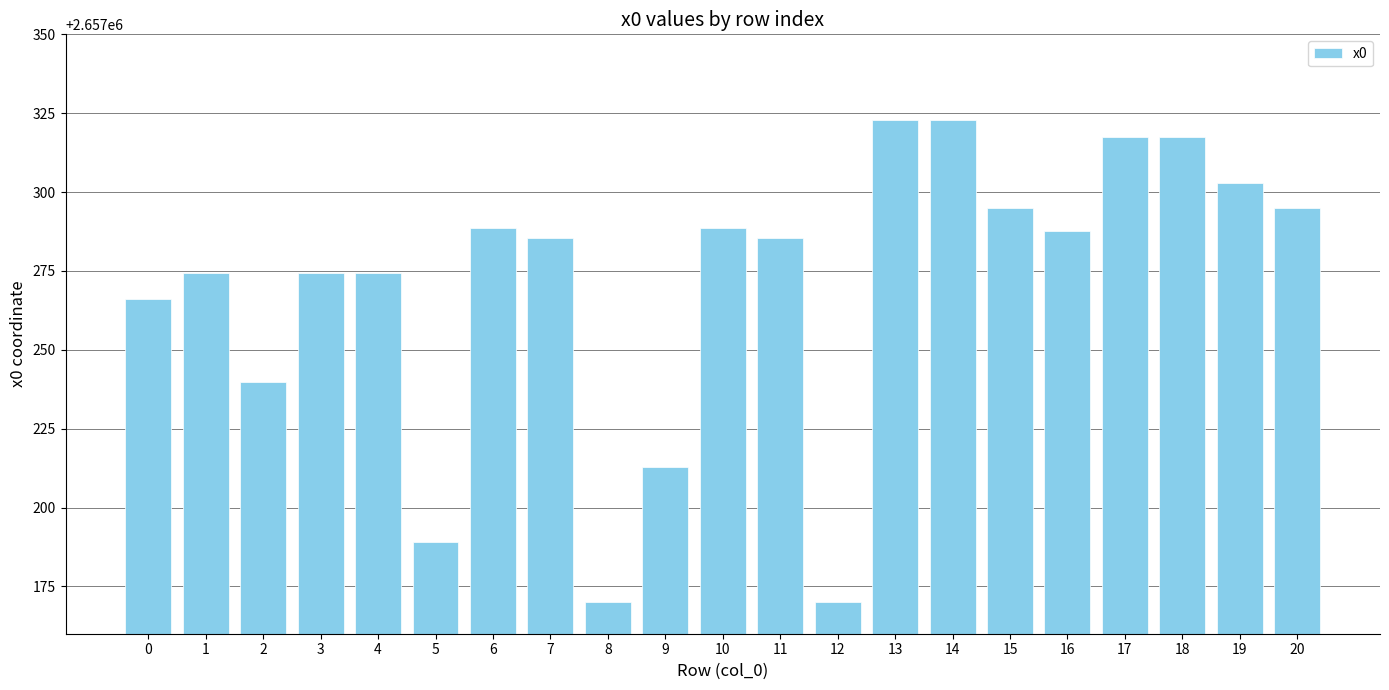

What is the change in value from 3 to 13?

+48.7